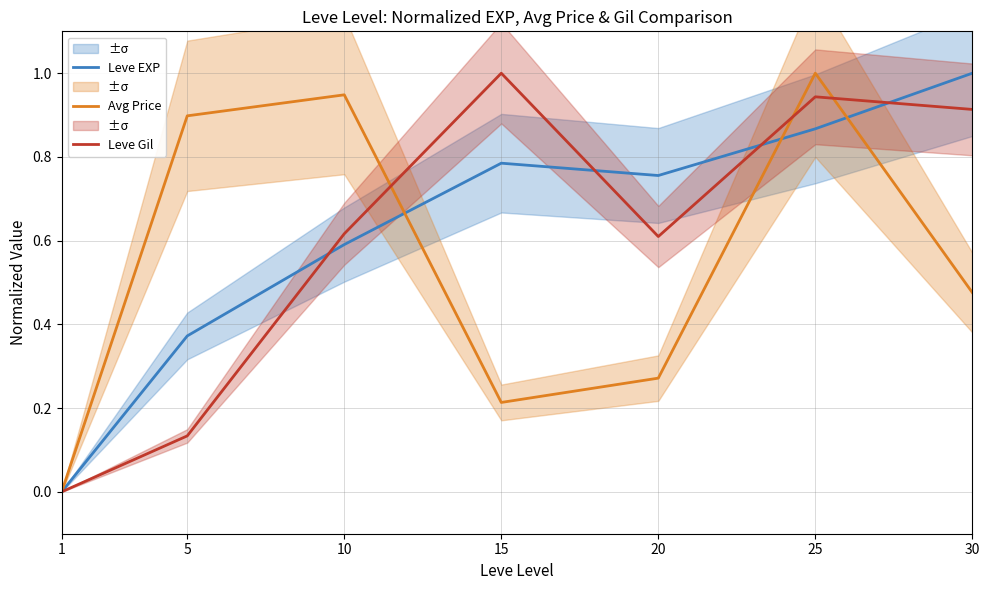

How many Leve EXP values are between 0 and 1?

7